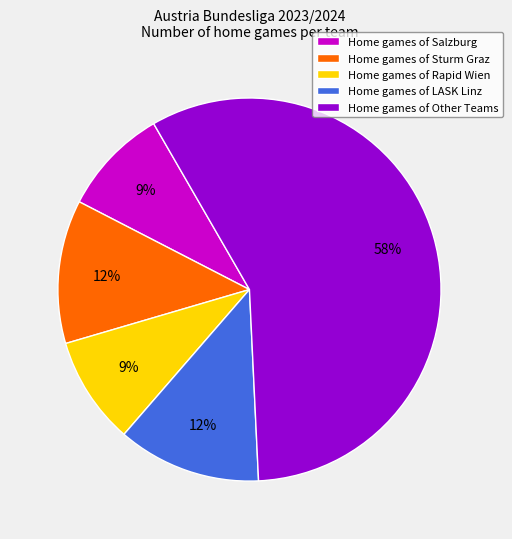

To the nearest percent, what is the average slice percentage?

20%